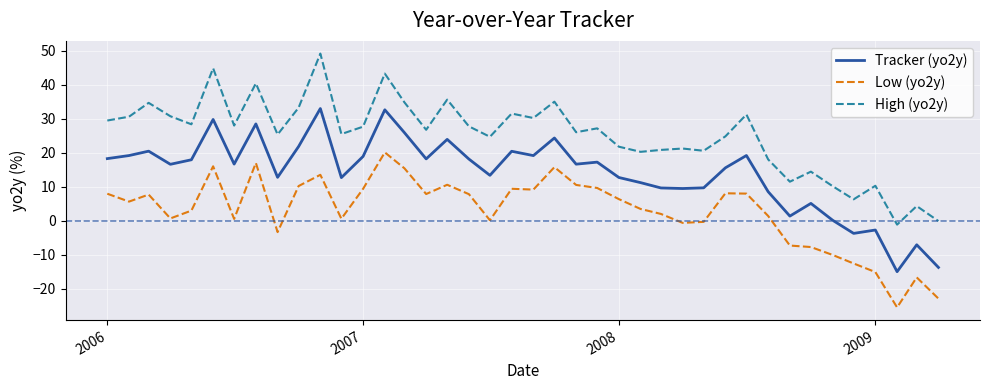

What is the highest value of the Tracker (yo2y) series?

33.0